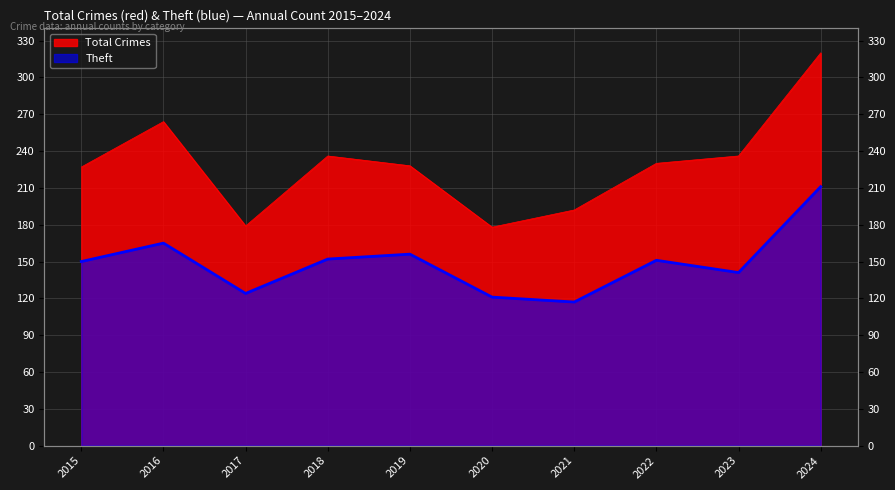

What is the value of the Total point at the 6th from the left?

178